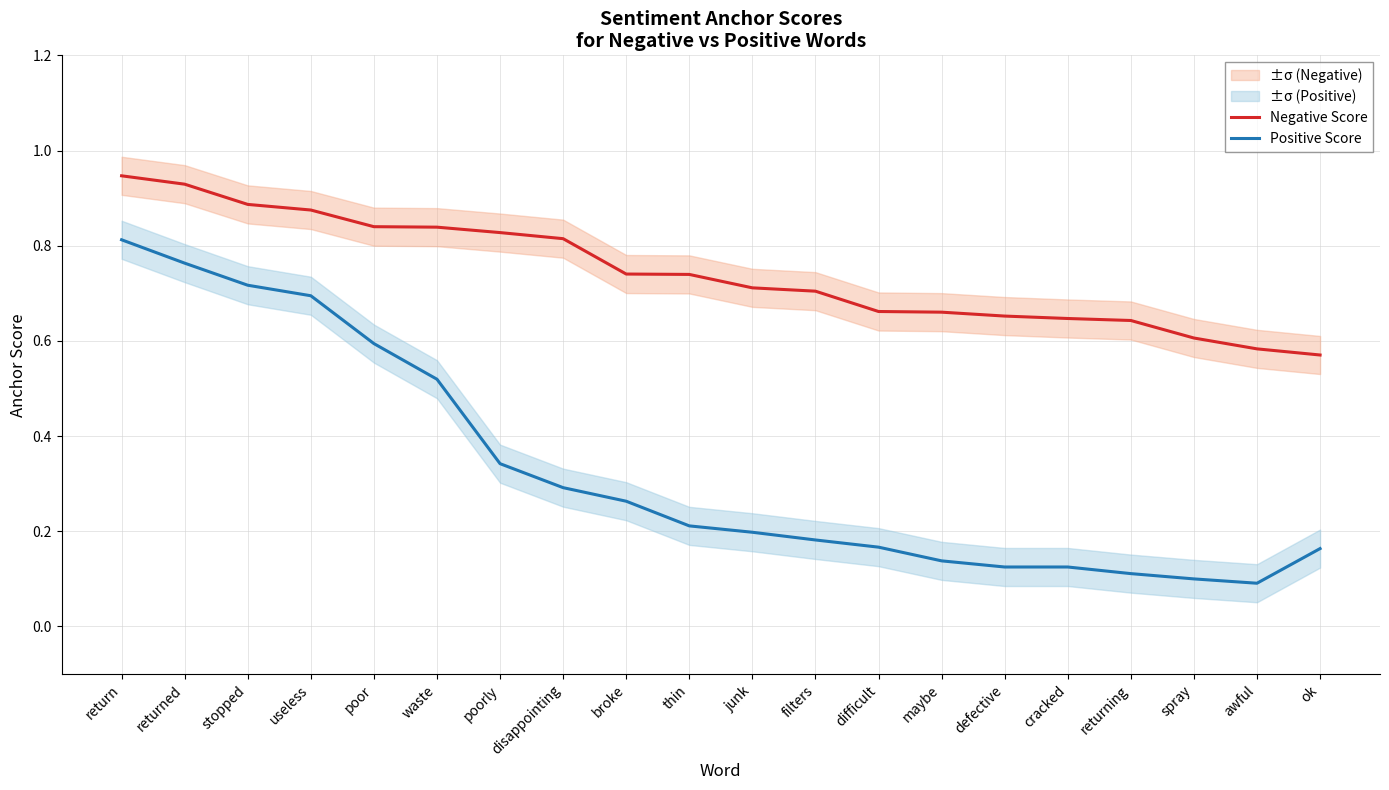

True or false: Negative Score and Positive Score intersect in this chart.

False